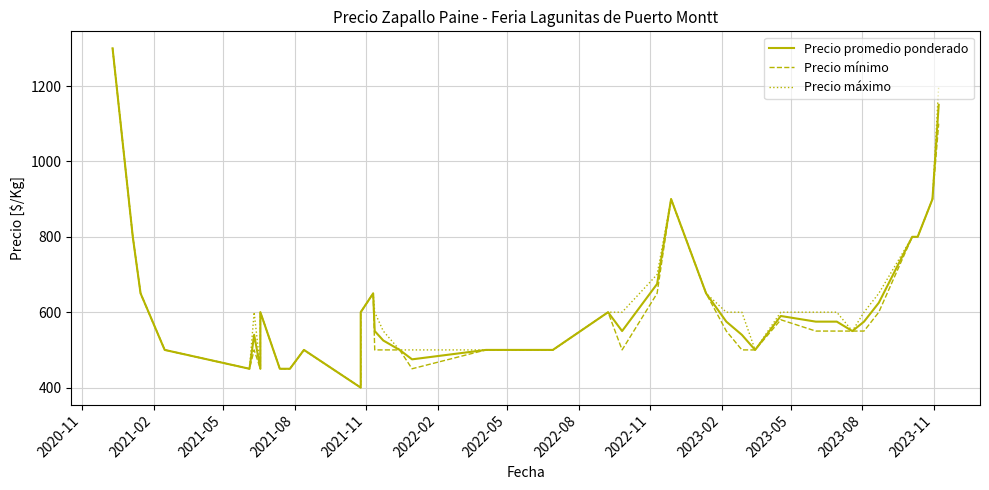

Which series has the largest total across all categories?

Precio máximo